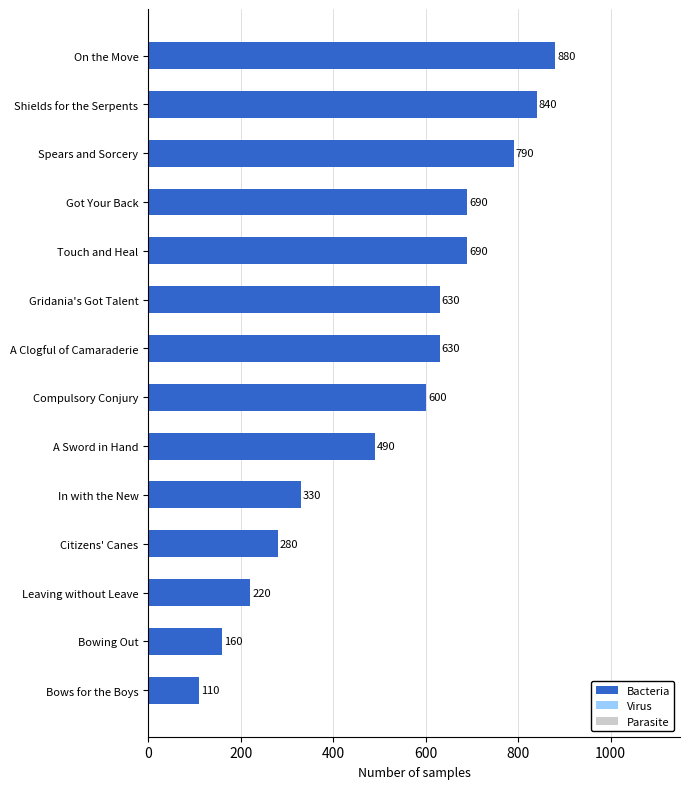

What is the change in value from Got Your Back to A Clogful of Camaraderie?

-60